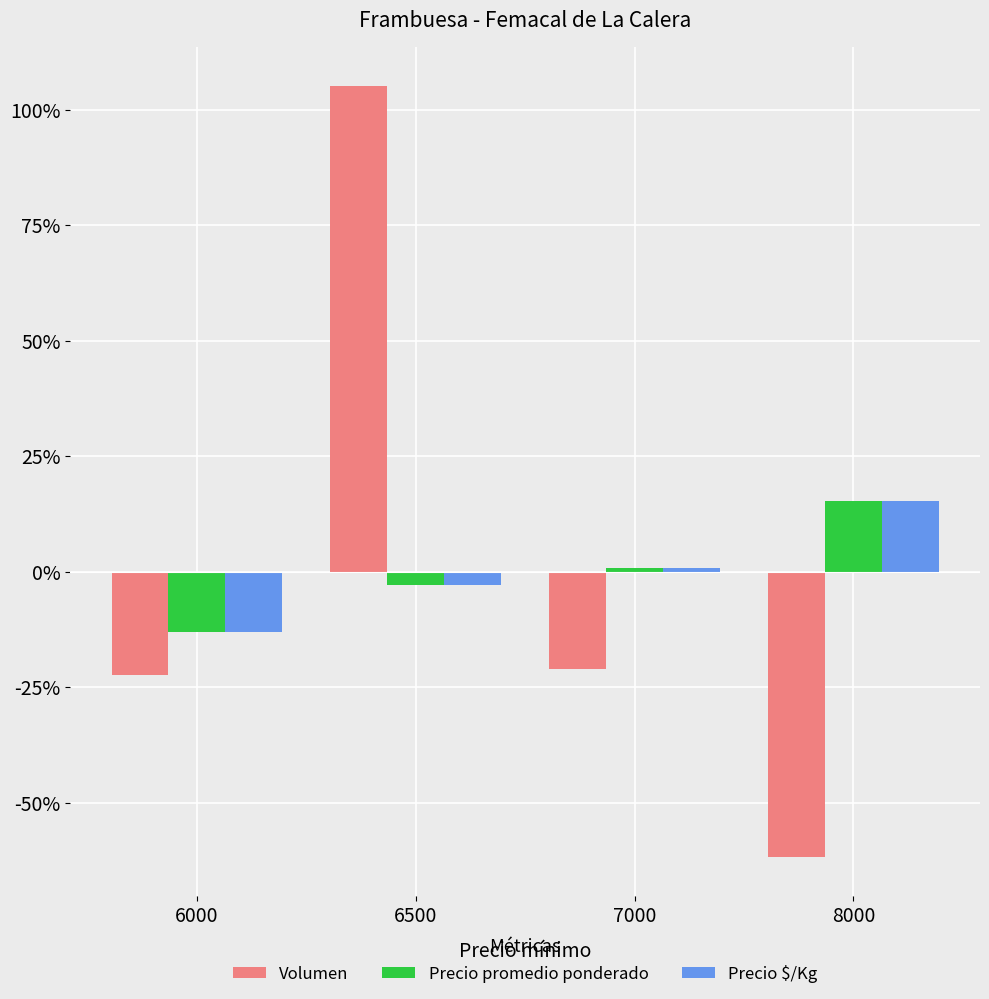

Which series has the largest range (max minus min)?

Volumen